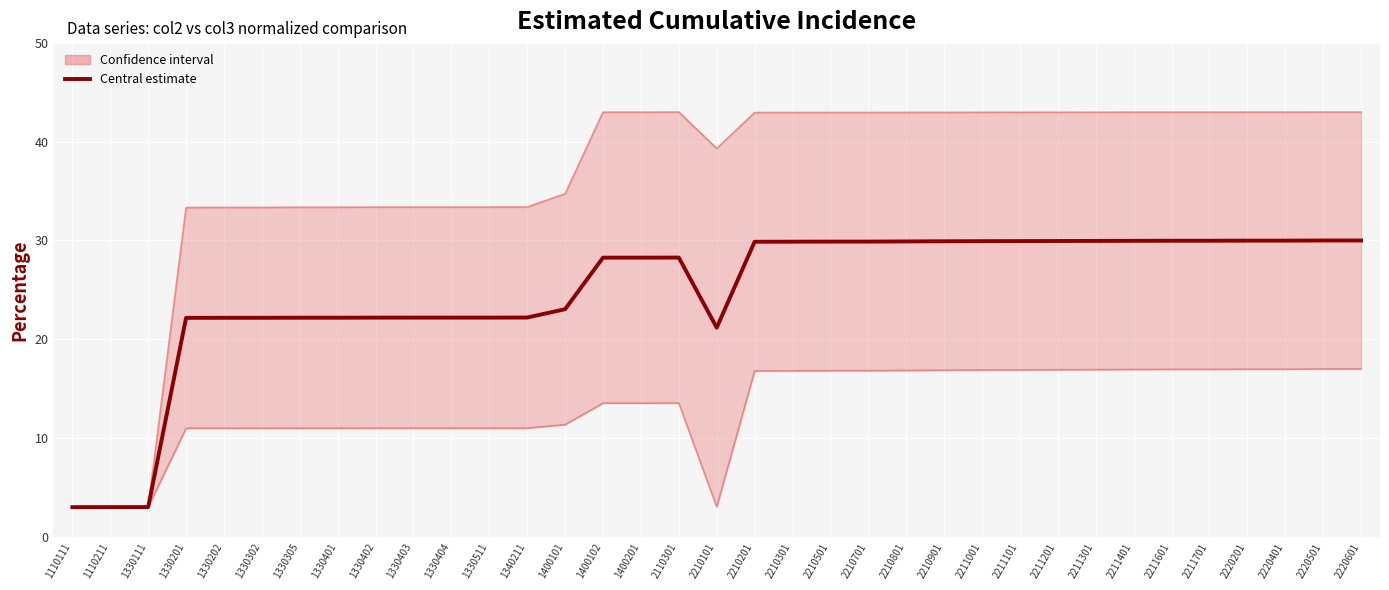

How many interior local peaks does the Central estimate series have?

1